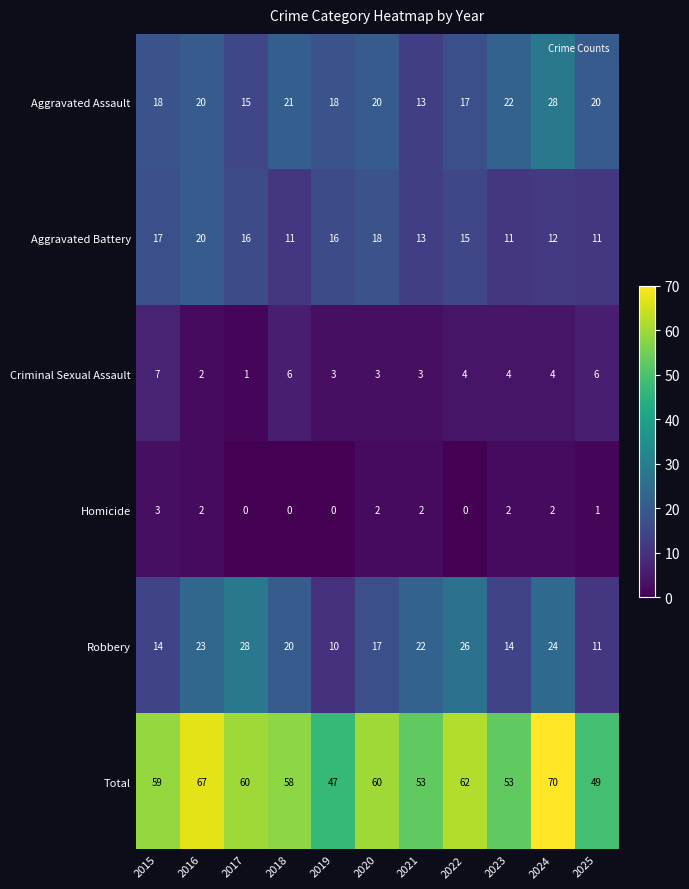

Count the Homicide values in the range 0 to 2.

10